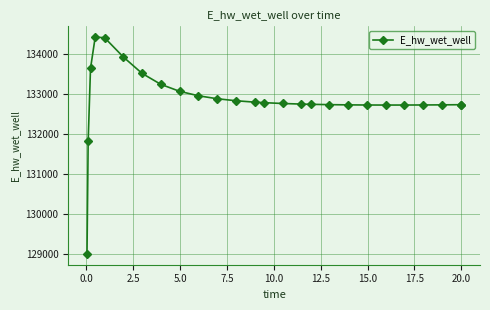

What is the minimum value shown in the chart?

128996.0